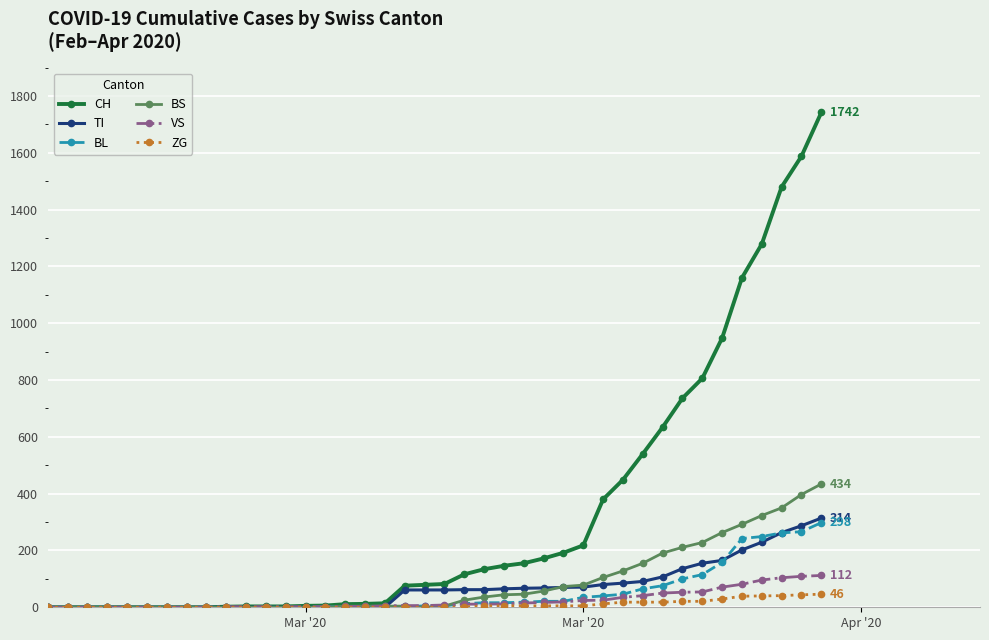

Which series has the largest range (max minus min)?

CH